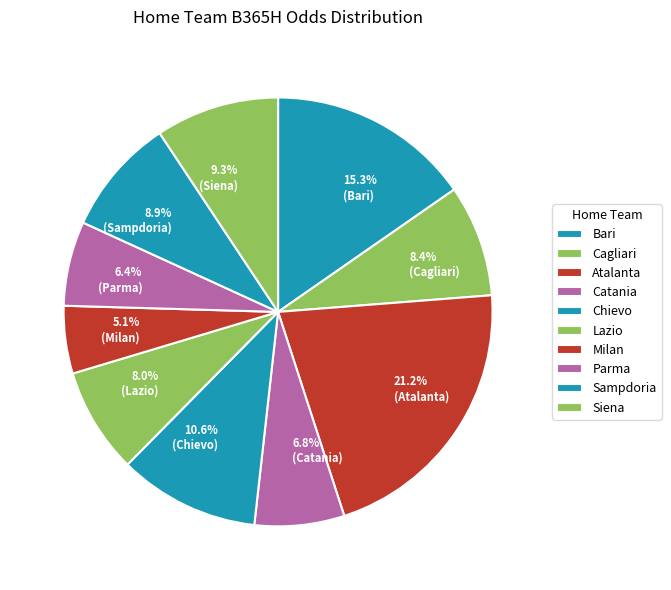

Between Lazio and Sampdoria, which is larger?

Sampdoria